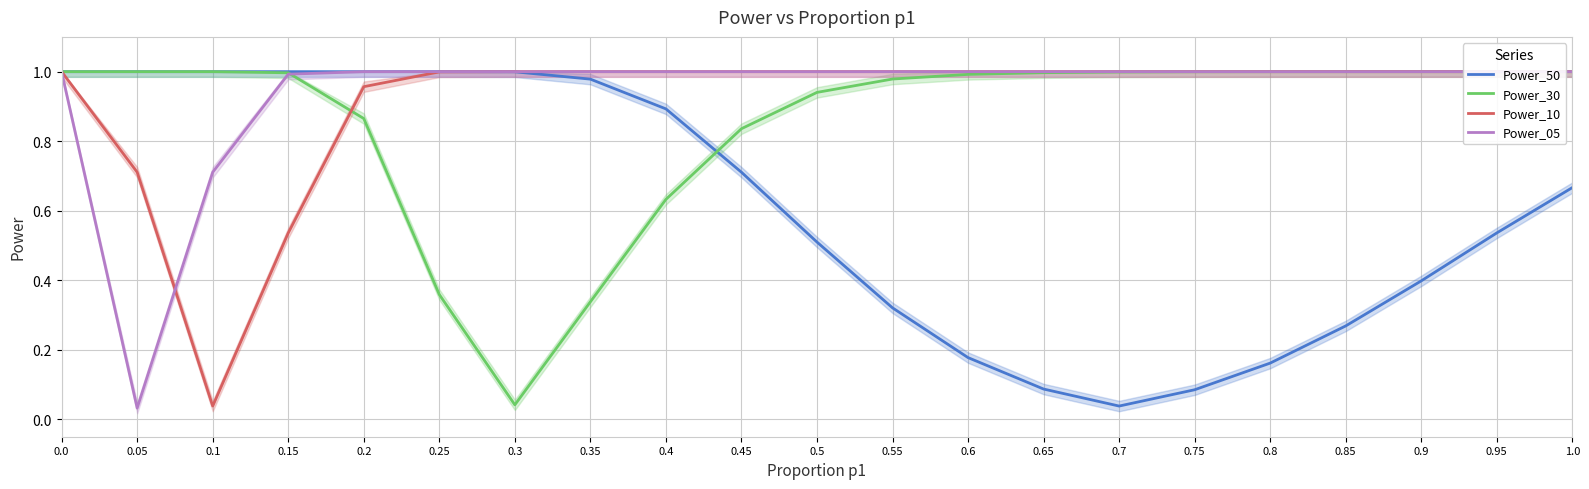

Reading left to right, list all the values displayed in this chart.

Power_50: 0.0=1.0	0.05=1.0	0.1=1.0	0.15=1.0	0.2=1.0	0.25=1.0	0.3=1.0	0.35=1.0	0.4=0.9	0.45=0.7	0.5=0.5	0.55=0.3	0.6=0.2	0.65=0.1	0.7=0.0	0.75=0.1	0.8=0.2	0.85=0.3	0.9=0.4	0.95=0.5	1.0=0.7
Power_30: 0.0=1.0	0.05=1.0	0.1=1.0	0.15=1.0	0.2=0.9	0.25=0.4	0.3=0.0	0.35=0.3	0.4=0.6	0.45=0.8	0.5=0.9	0.55=1.0	0.6=1.0	0.65=1.0	0.7=1.0	0.75=1.0	0.8=1.0	0.85=1.0	0.9=1.0	0.95=1.0	1.0=1.0
Power_10: 0.0=1.0	0.05=0.7	0.1=0.0	0.15=0.5	0.2=1.0	0.25=1.0	0.3=1.0	0.35=1.0	0.4=1.0	0.45=1.0	0.5=1.0	0.55=1.0	0.6=1.0	0.65=1.0	0.7=1.0	0.75=1.0	0.8=1.0	0.85=1.0	0.9=1.0	0.95=1.0	1.0=1.0
Power_05: 0.0=1.0	0.05=0.0	0.1=0.7	0.15=1.0	0.2=1.0	0.25=1.0	0.3=1.0	0.35=1.0	0.4=1.0	0.45=1.0	0.5=1.0	0.55=1.0	0.6=1.0	0.65=1.0	0.7=1.0	0.75=1.0	0.8=1.0	0.85=1.0	0.9=1.0	0.95=1.0	1.0=1.0